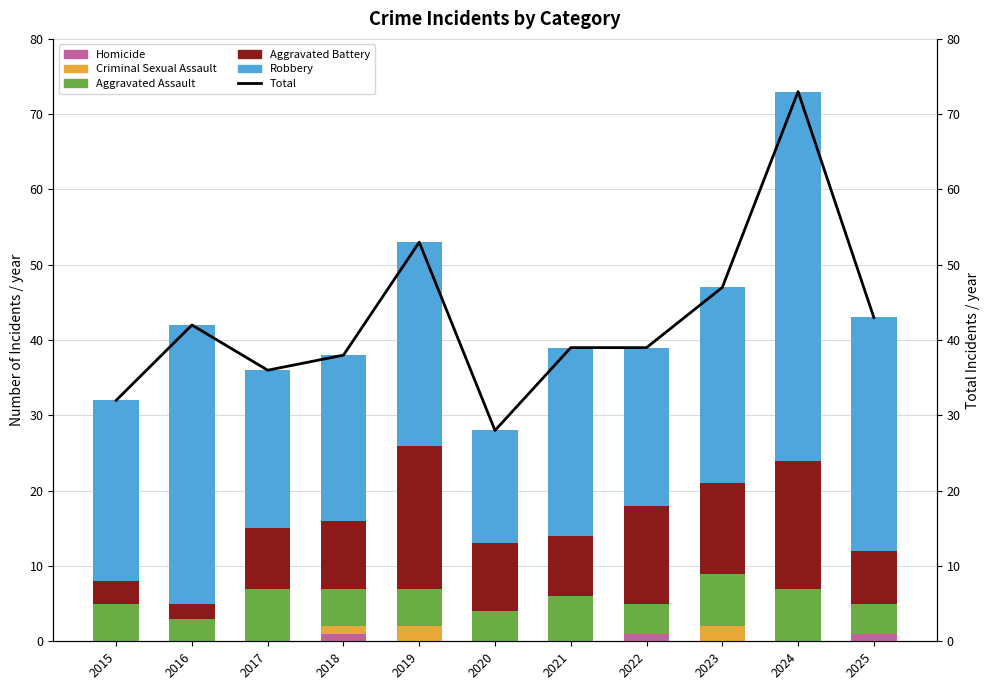

How many series are shown in this chart?

6